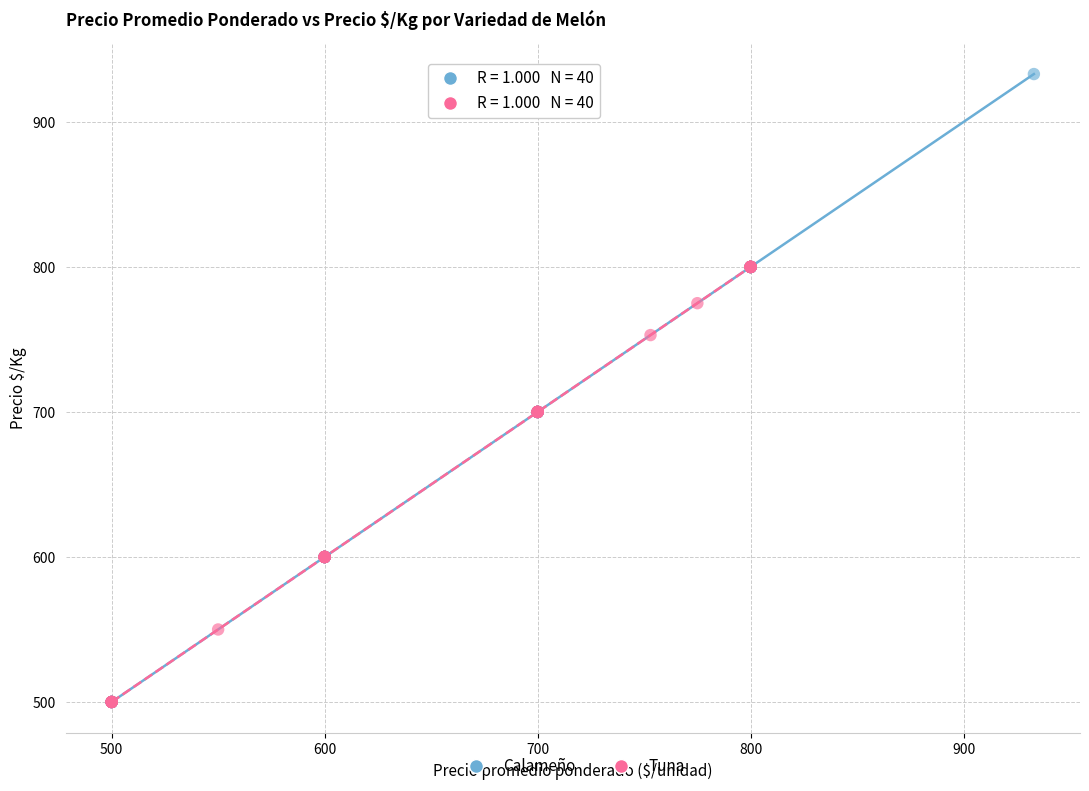

What are all the series names shown in the legend?

Calameño, Tuna